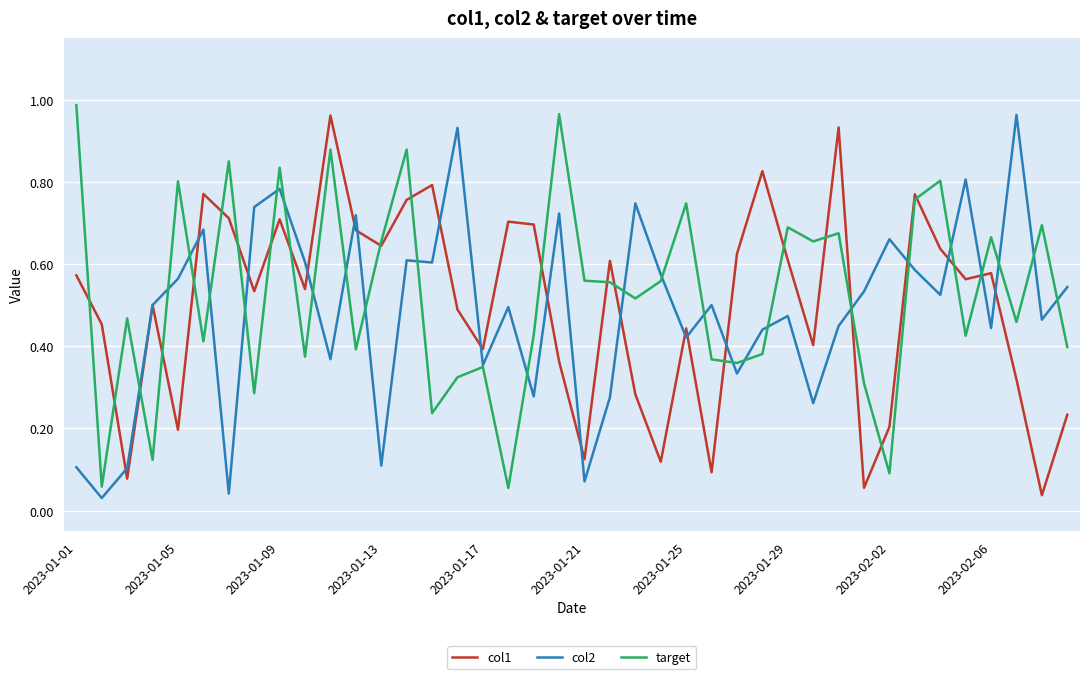

Which series has the largest total across all categories?

target